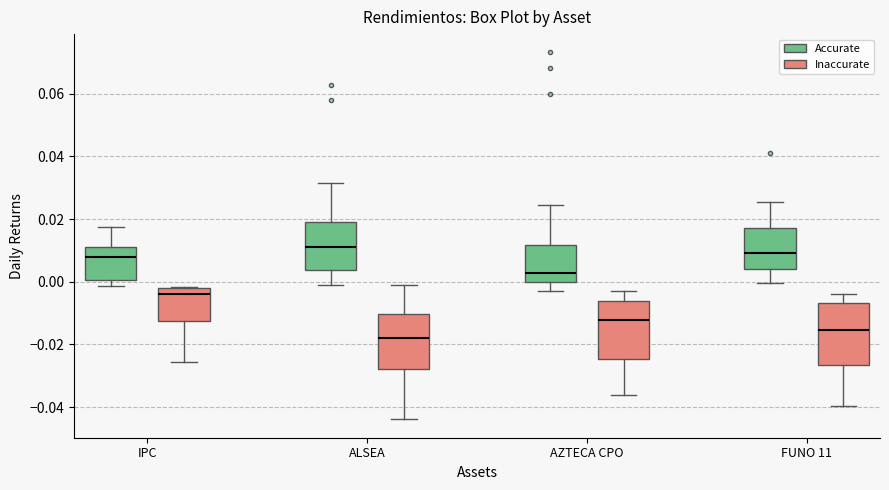

Where does the median line of the box for AZTECA CPO (Inaccurate) sit on the y-axis? The values are not printed on the chart, so give them approximately, as read against the axis.

-0.012